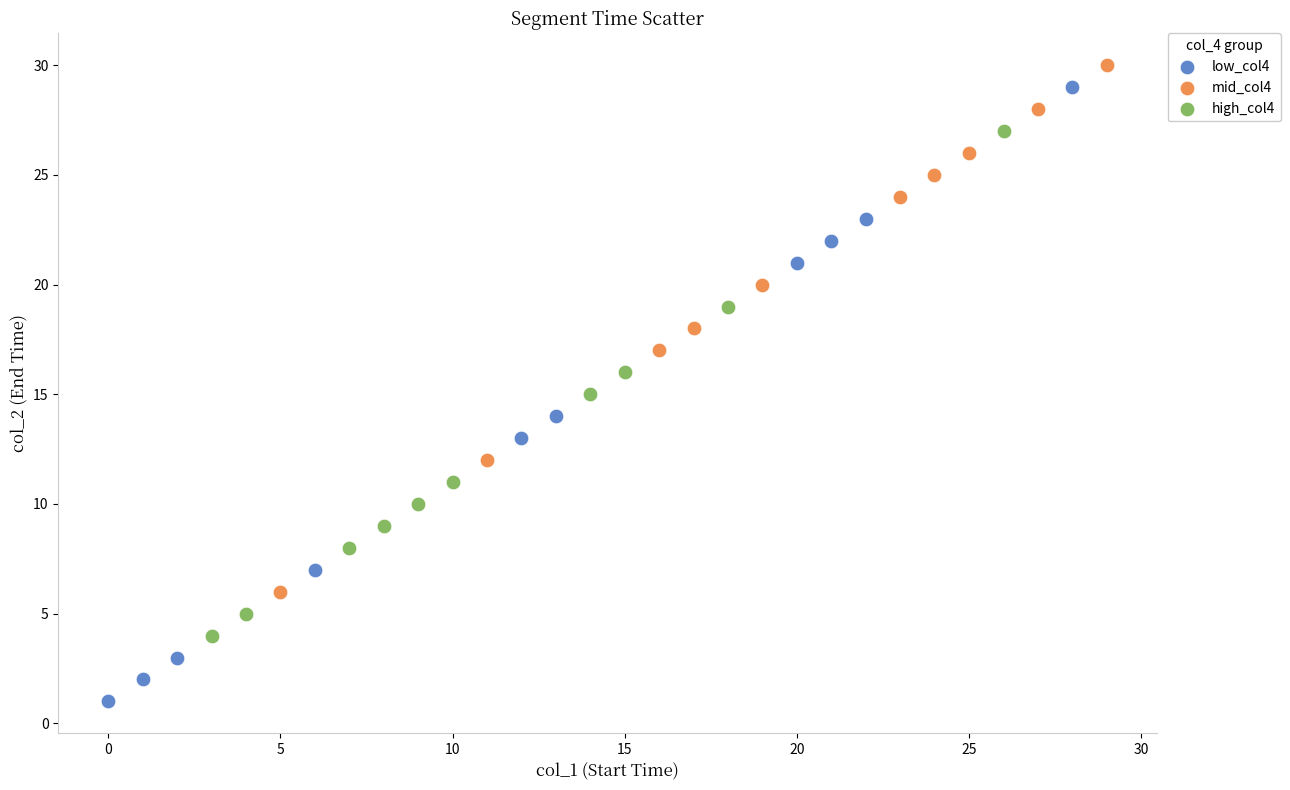

Which series contains the lowest Y value?

low_col4